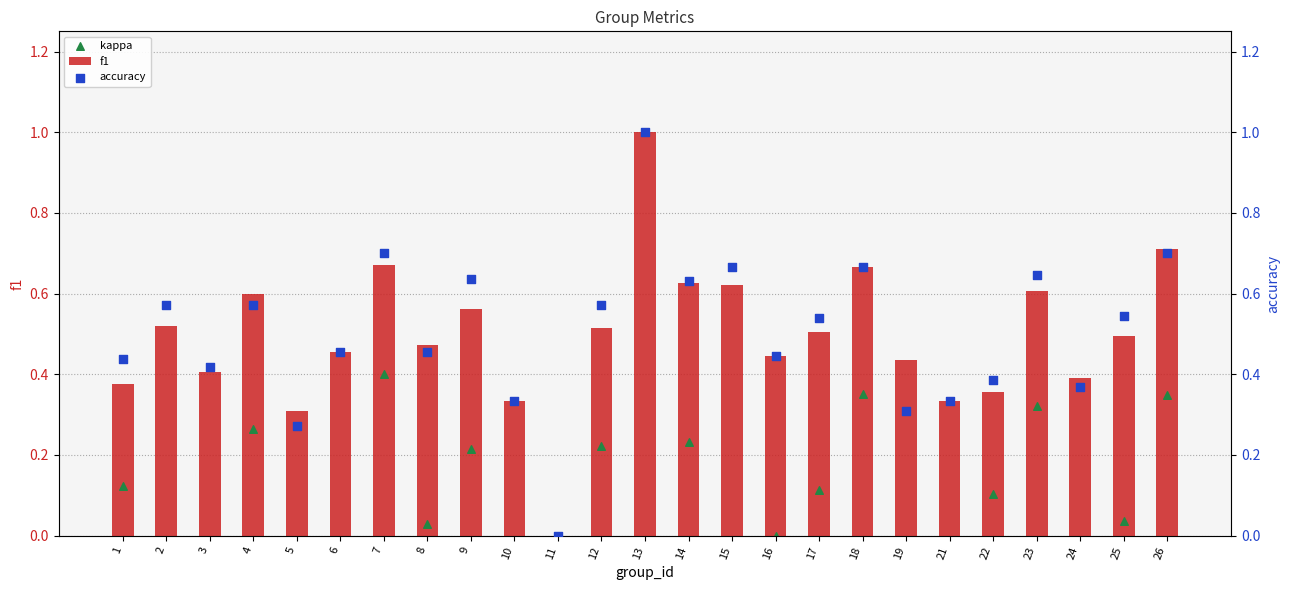

Which series reaches the maximum Y coordinate?

f1